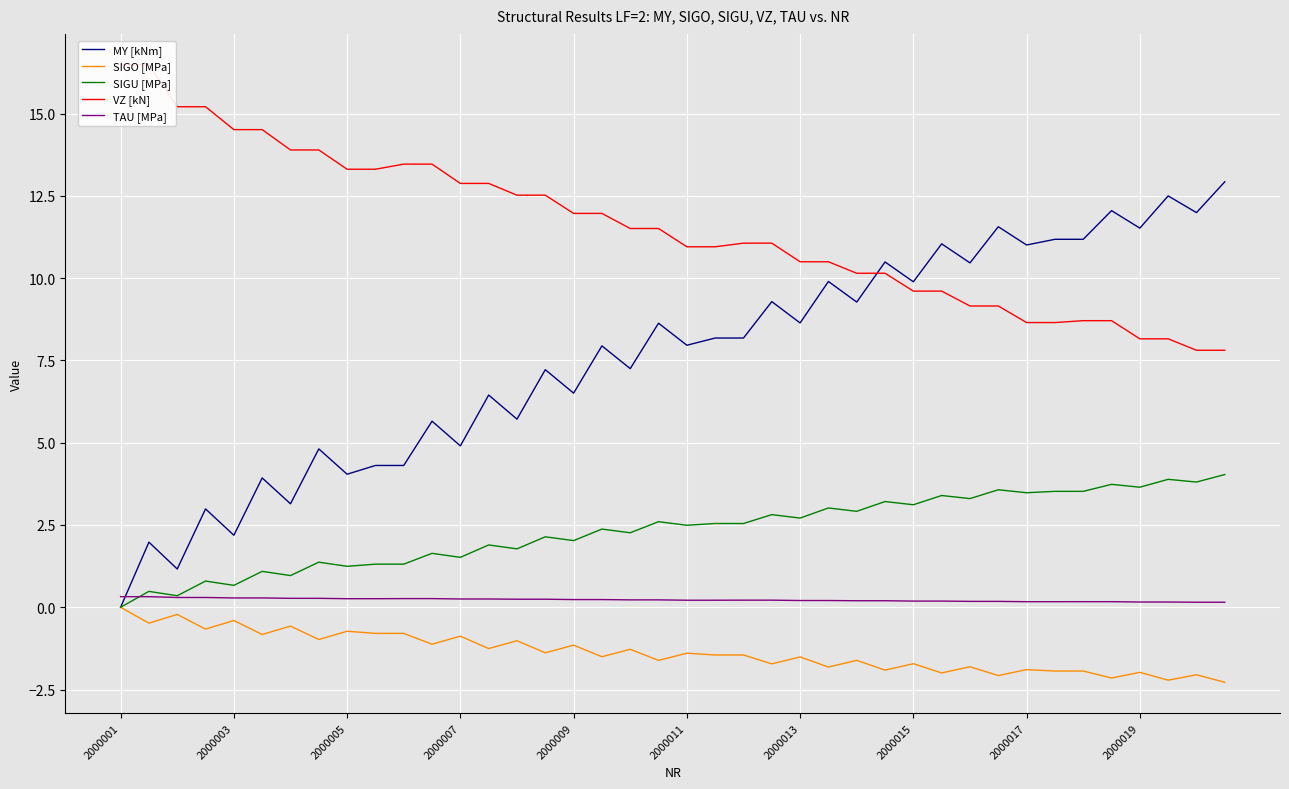

Which series has the largest total across all categories?

VZ [kN]